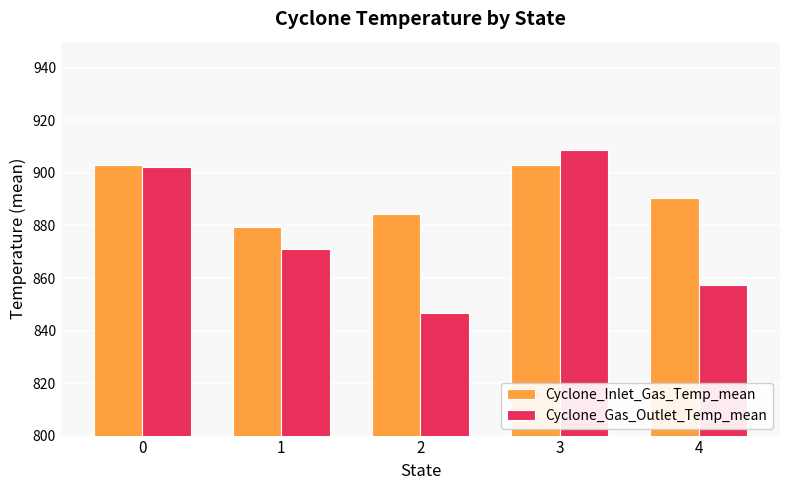

Are the bars grouped side by side (vs. stacked)?

Yes